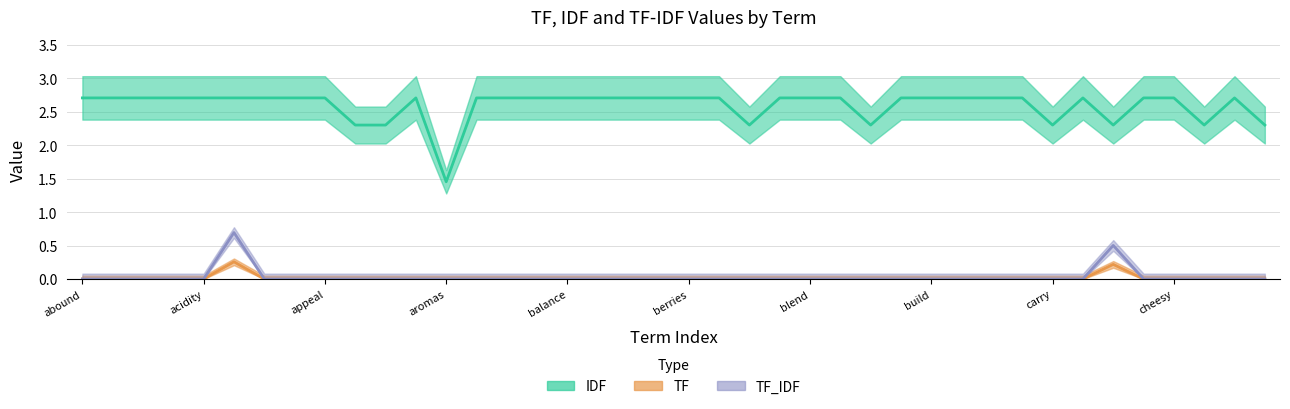

What are all the series names shown in the legend?

IDF, TF, TF_IDF